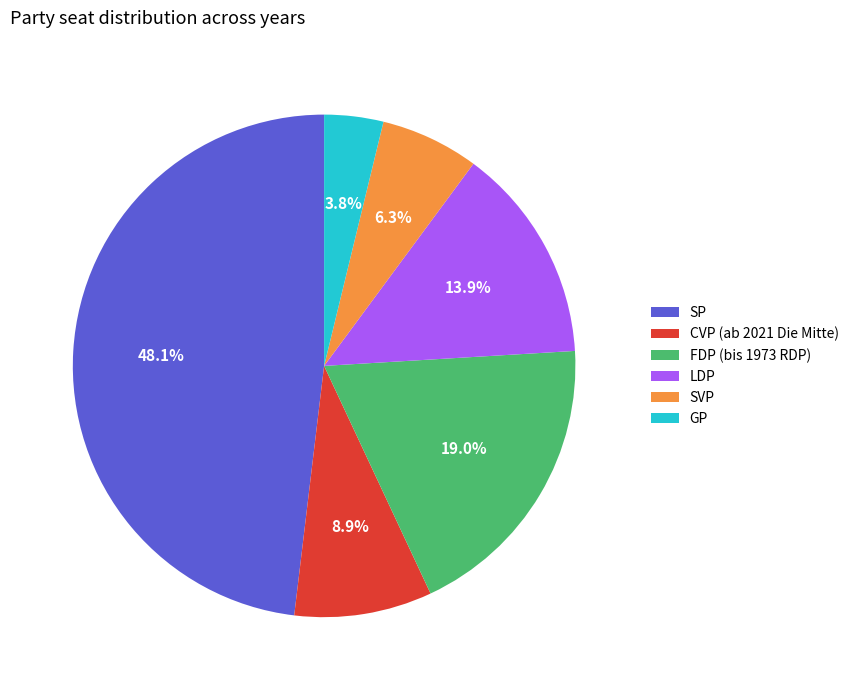

Between LDP and CVP (ab 2021 Die Mitte), which is larger?

LDP